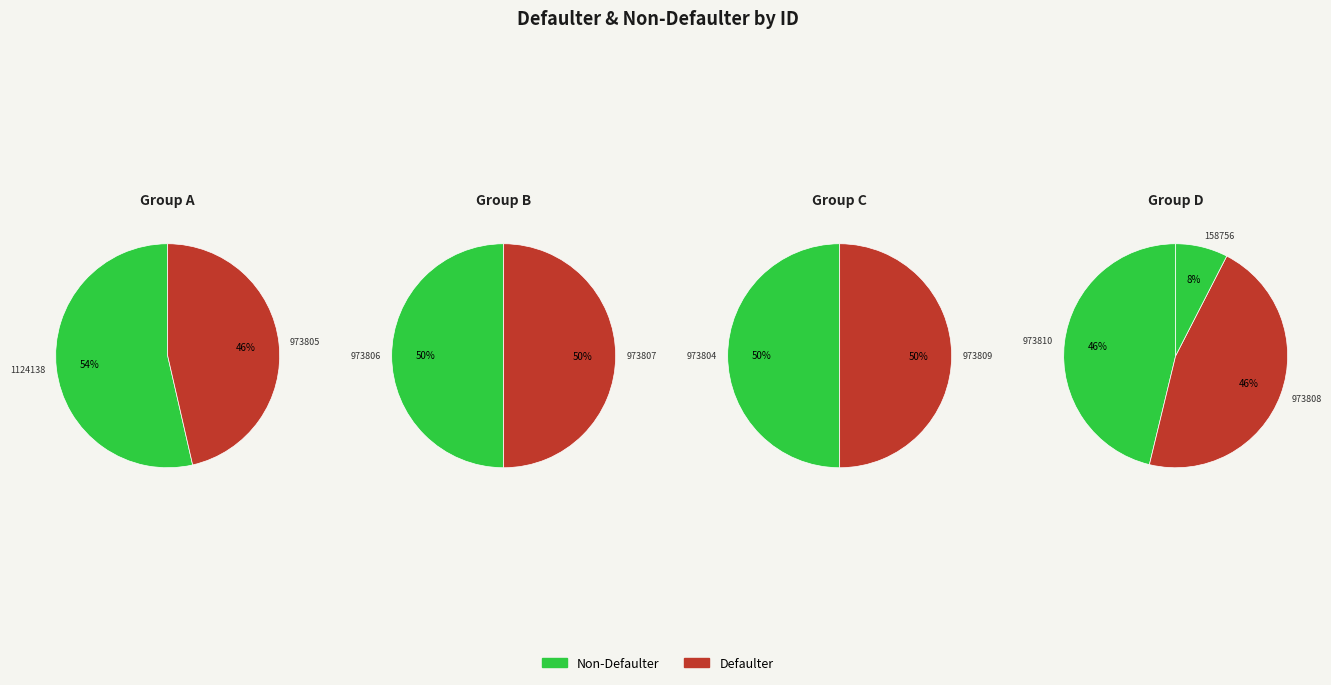

Is 973804 the majority of the pie?

No